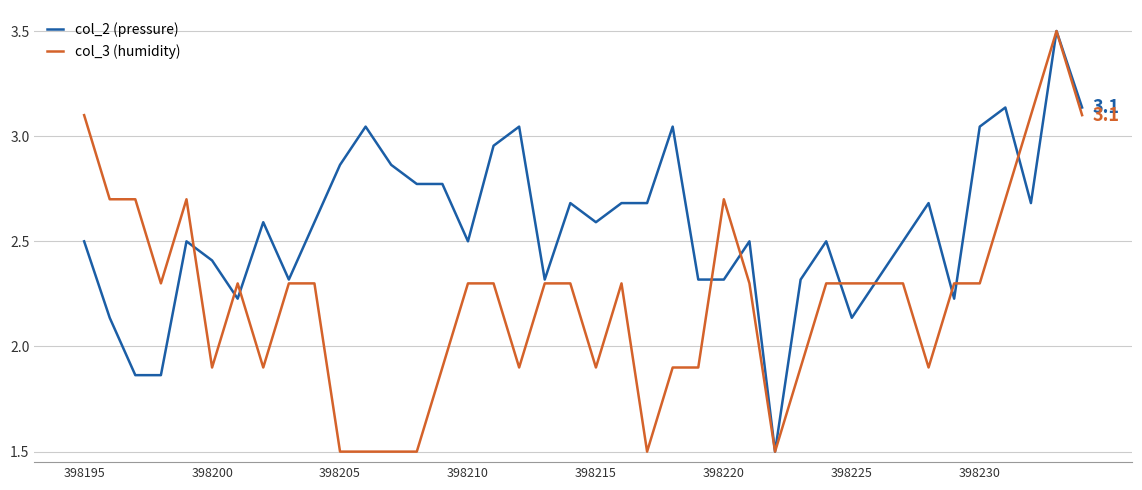

True or false: col_3 (humidity) has more than 2 interior local peaks.

True